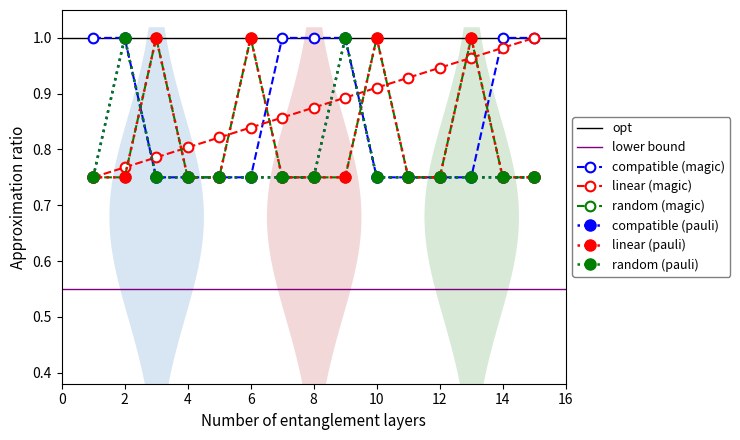

Reading right to left, extract all data points from this chart.

col_1: 15=1.0	14=1.0	13=1.0	12=0.9	11=0.9	10=0.9	9=0.9	8=0.9	7=0.9	6=0.8	5=0.8	4=0.8	3=0.8	2=0.8	1=0.8
col_23: 15=0.8	14=0.8	13=1.0	12=0.8	11=0.8	10=1.0	9=0.8	8=0.8	7=0.8	6=1.0	5=0.8	4=0.8	3=1.0	2=0.8	1=0.8
col_6: 15=0.8	14=0.8	13=1.0	12=0.8	11=0.8	10=1.0	9=0.8	8=0.8	7=0.8	6=1.0	5=0.8	4=0.8	3=1.0	2=0.8	1=0.8
col_8: 15=1.0	14=1.0	13=0.8	12=0.8	11=0.8	10=0.8	9=1.0	8=1.0	7=1.0	6=0.8	5=0.8	4=0.8	3=0.8	2=1.0	1=1.0
col_9: 15=0.8	14=0.8	13=0.8	12=0.8	11=0.8	10=0.8	9=1.0	8=0.8	7=0.8	6=0.8	5=0.8	4=0.8	3=0.8	2=1.0	1=0.8
col_10: 15=0.8	14=0.8	13=0.8	12=0.8	11=0.8	10=0.8	9=1.0	8=0.8	7=0.8	6=0.8	5=0.8	4=0.8	3=0.8	2=1.0	1=0.8